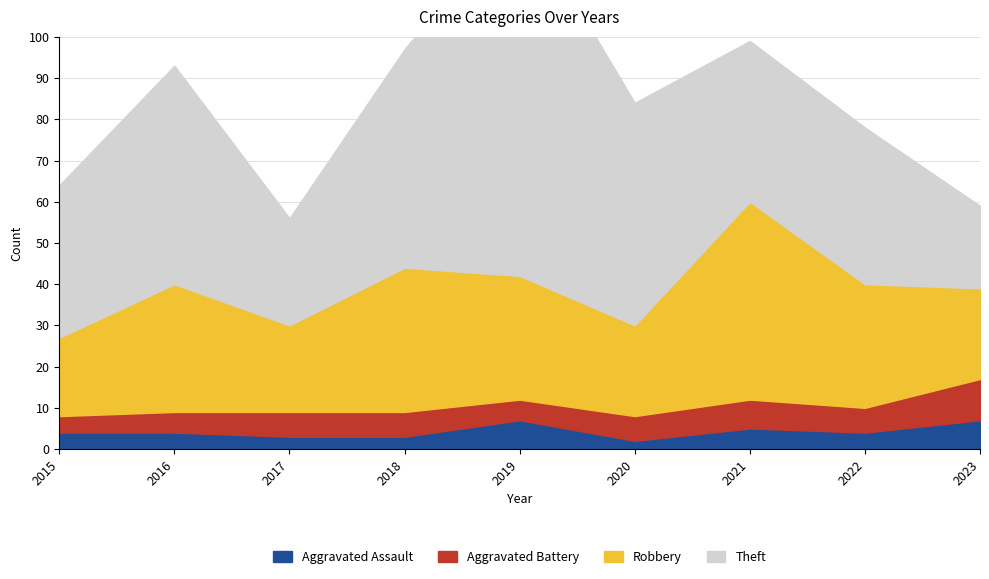

Reading left to right, what are all the values shown in this chart?

Aggravated Assault: 4	4	3	3	7	2	5	4	7
Aggravated Battery: 4	5	6	6	5	6	7	6	10
Robbery: 19	31	21	35	30	22	48	30	22
Theft: 37	53	26	53	89	54	39	38	20